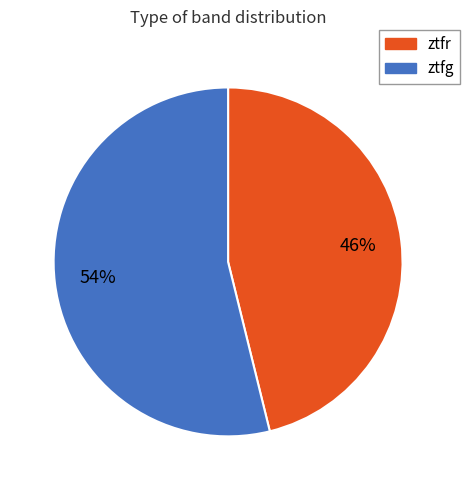

To the nearest percent, what percentage of the pie is ztfr?

46%